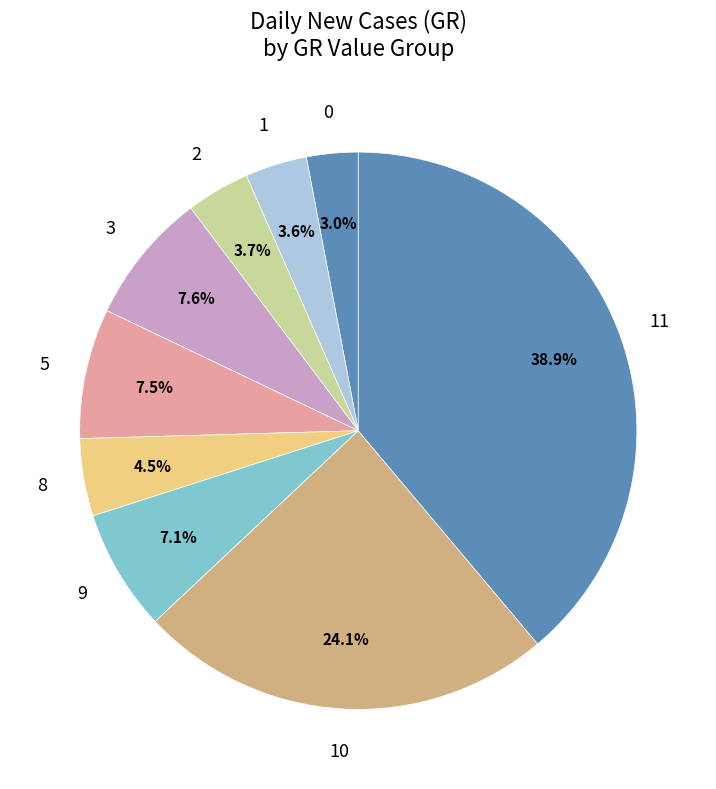

What is the largest slice in the pie chart?

11